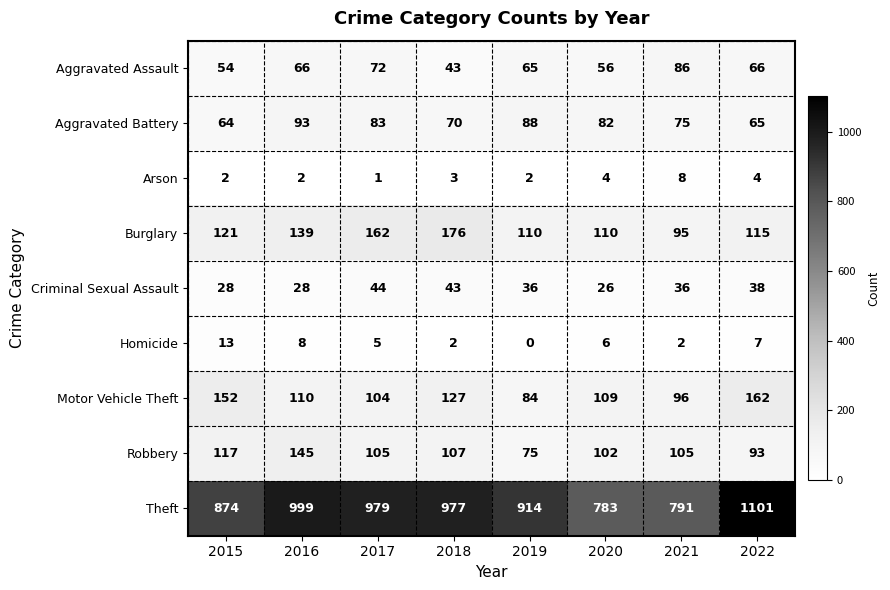

What is the sum of the Aggravated Battery values at 2019 and 2018?

158